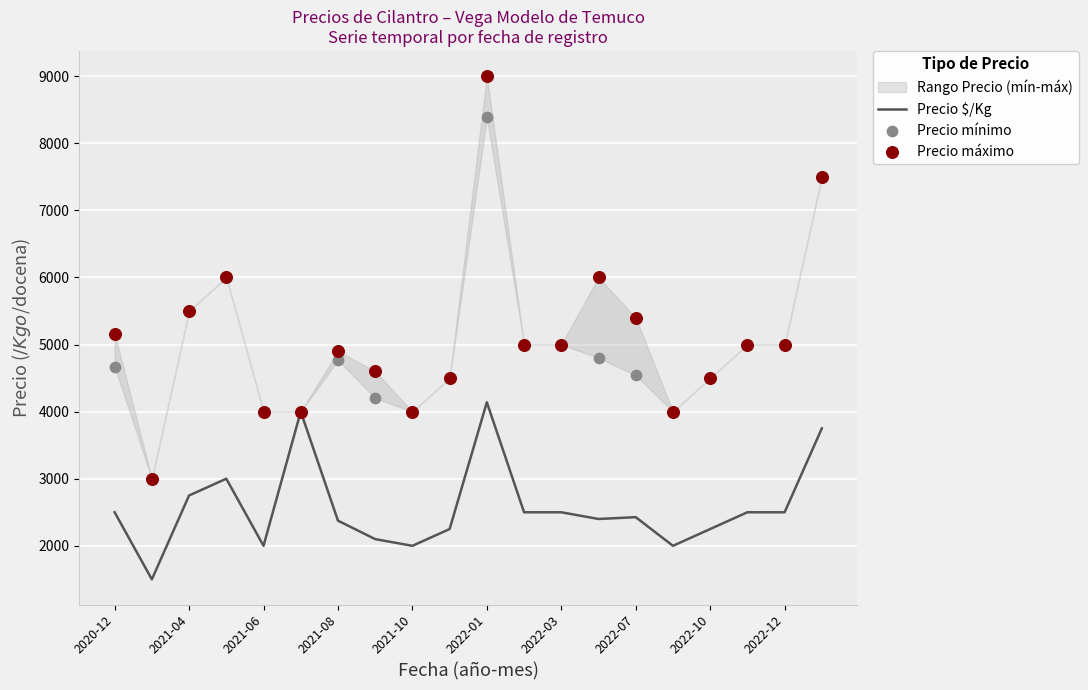

The value of Precio $/Kg at 2021-04 is 1857. True or false?

False